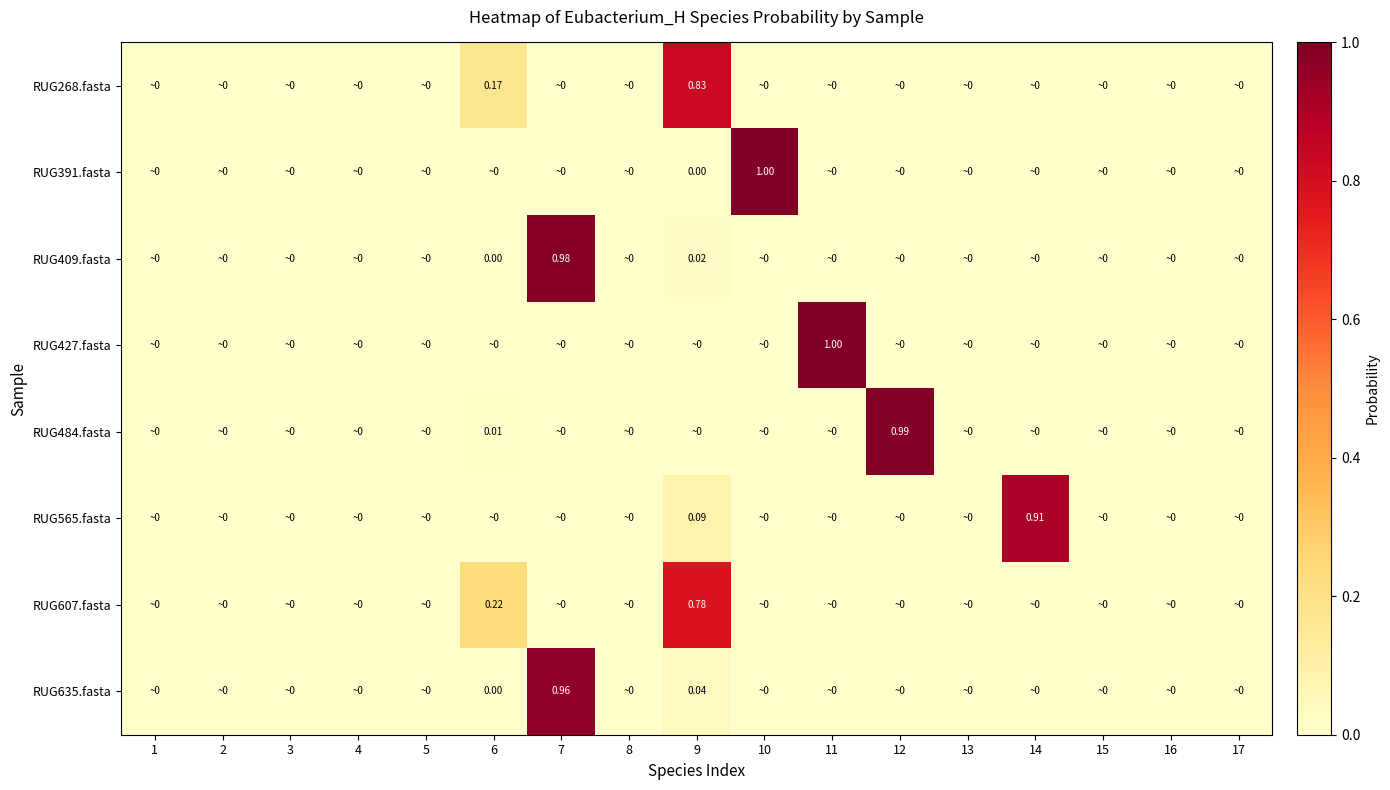

Which series has the widest spread of values?

RUG427.fasta